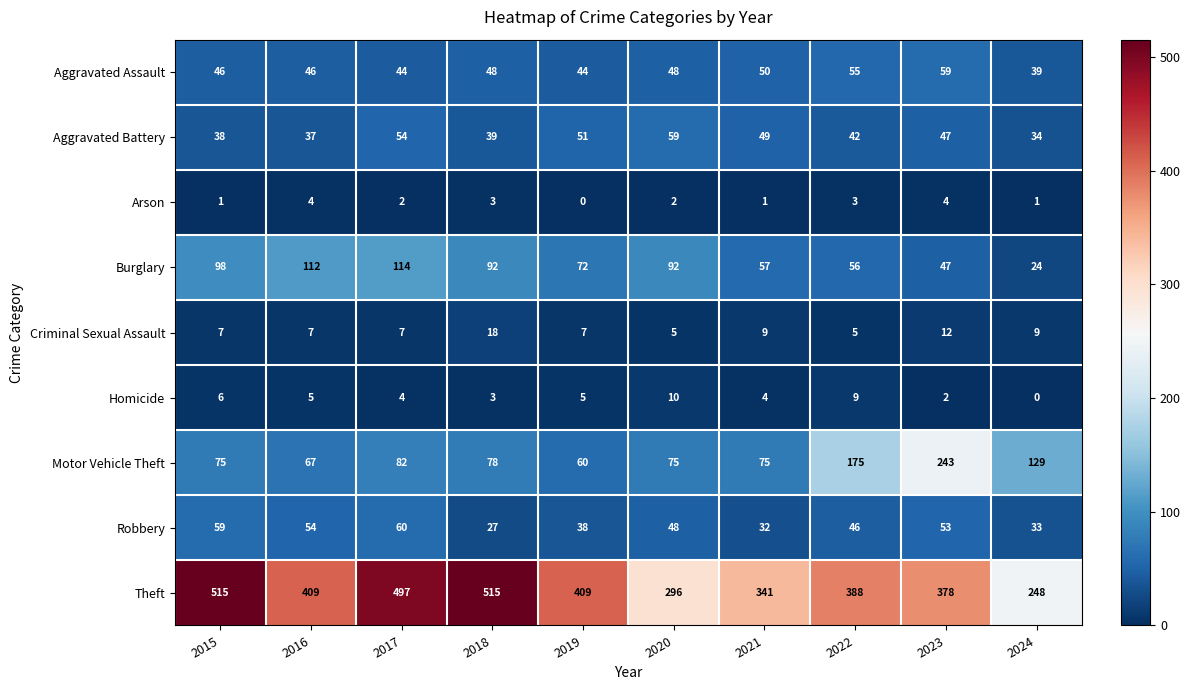

Rank the series at 2024 from highest to lowest value.

Theft, Motor Vehicle Theft, Aggravated Assault, Aggravated Battery, Robbery, Burglary, Criminal Sexual Assault, Arson, Homicide